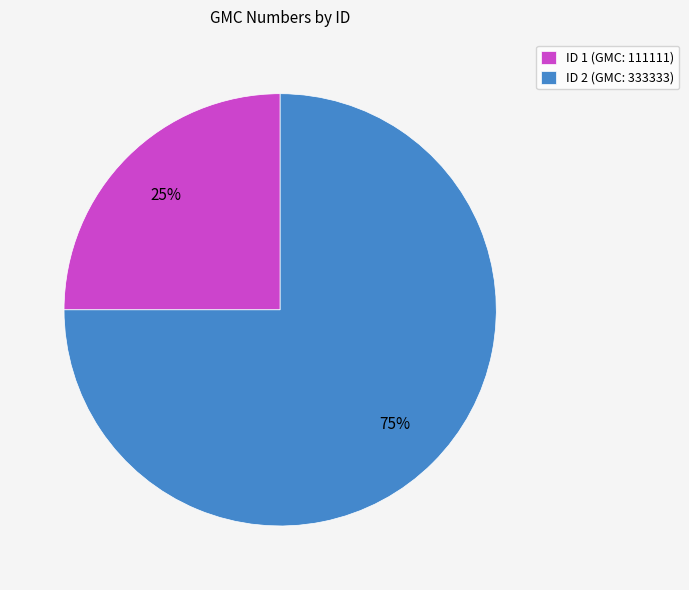

Rank the categories by value from highest to lowest.

ID 2 (GMC: 333333), ID 1 (GMC: 111111)